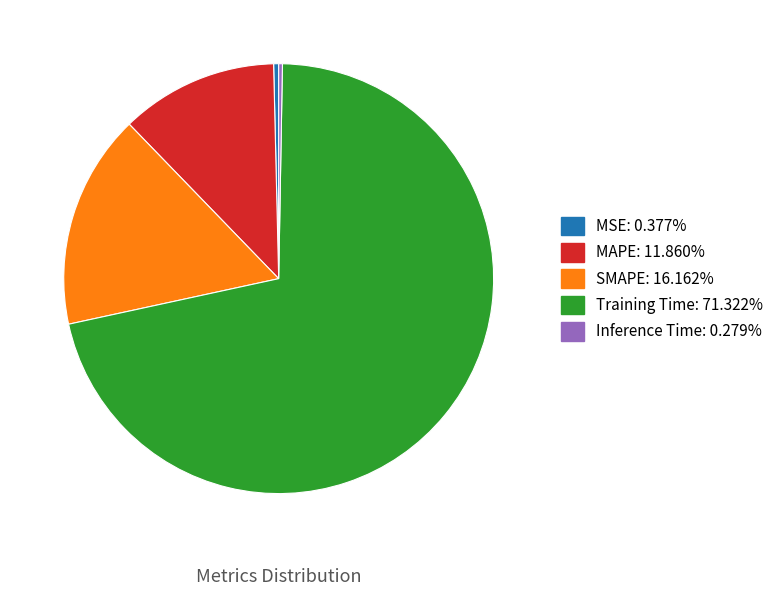

Combined, do Inference Time: 0.279% and Training Time: 71.322% account for over 50%?

Yes